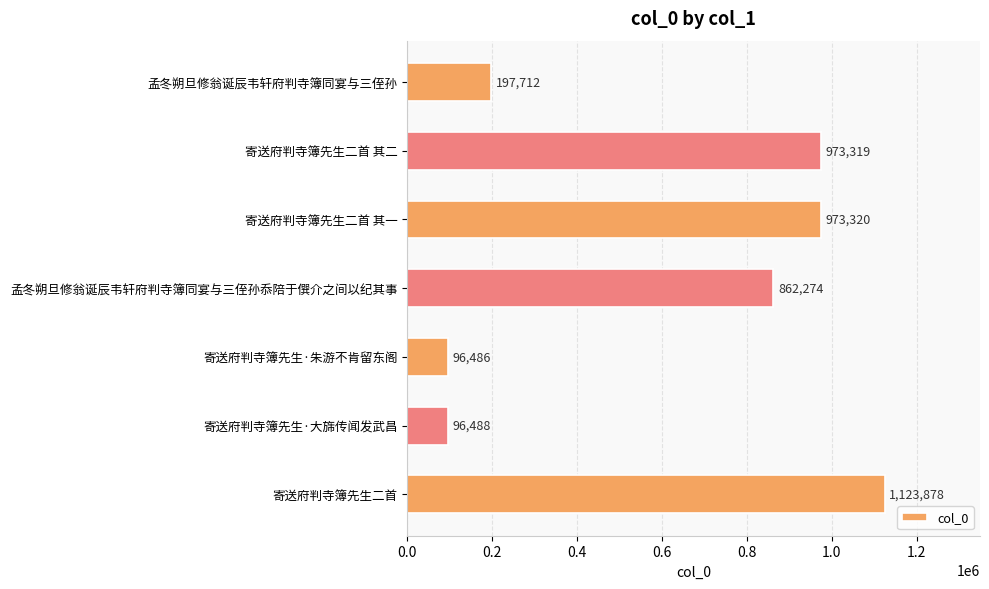

What position from the bottom is 寄送府判寺簿先生·大旆传闻发武昌?

2